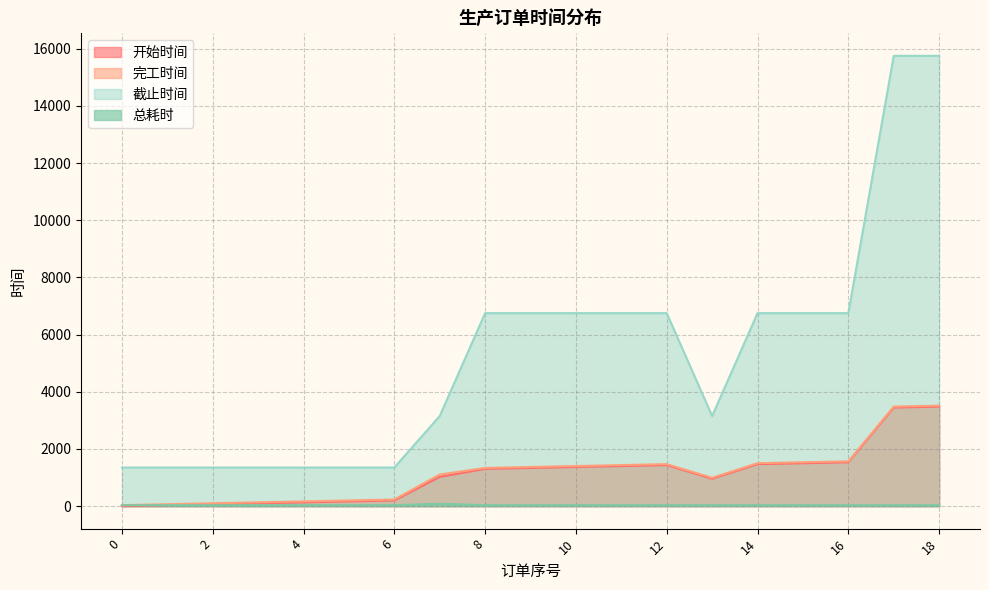

What is the sum of the 完工时间 values at 17 and 3?

3613